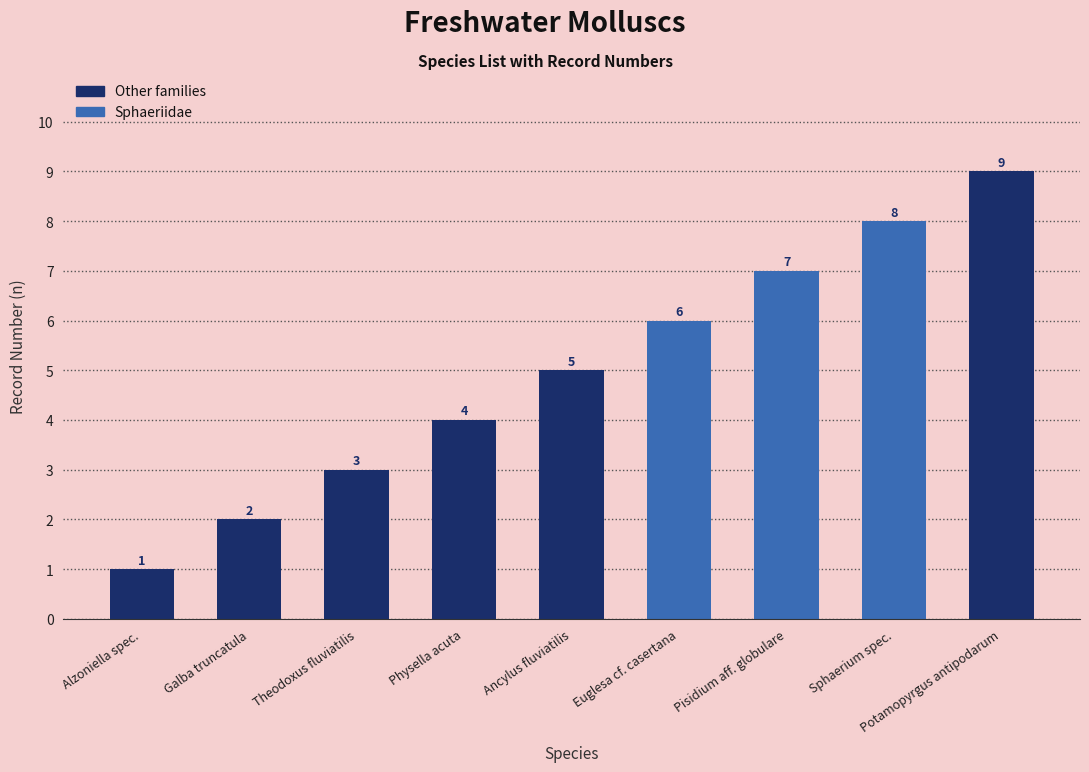

List the labels in order of value, smallest first.

Alzoniella spec., Galba truncatula, Theodoxus fluviatilis, Physella acuta, Ancylus fluviatilis, Euglesa cf. casertana, Pisidium aff. globulare, Sphaerium spec., Potamopyrgus antipodarum